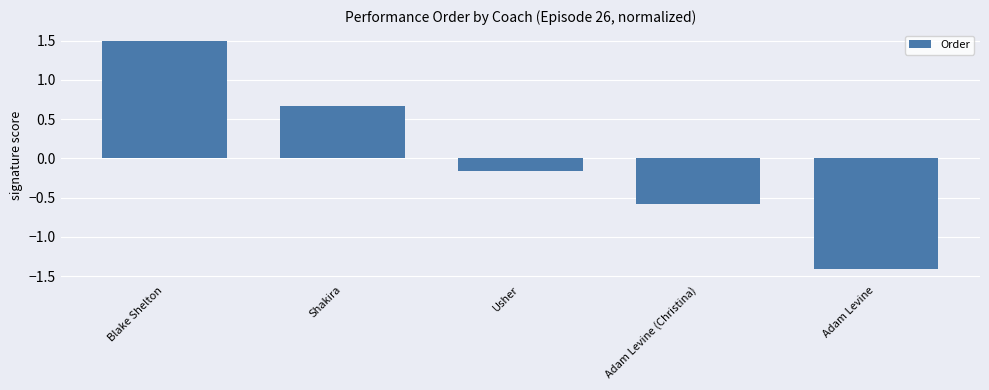

Rank the categories by value from lowest to highest.

Adam Levine, Adam Levine (Christina), Usher, Shakira, Blake Shelton